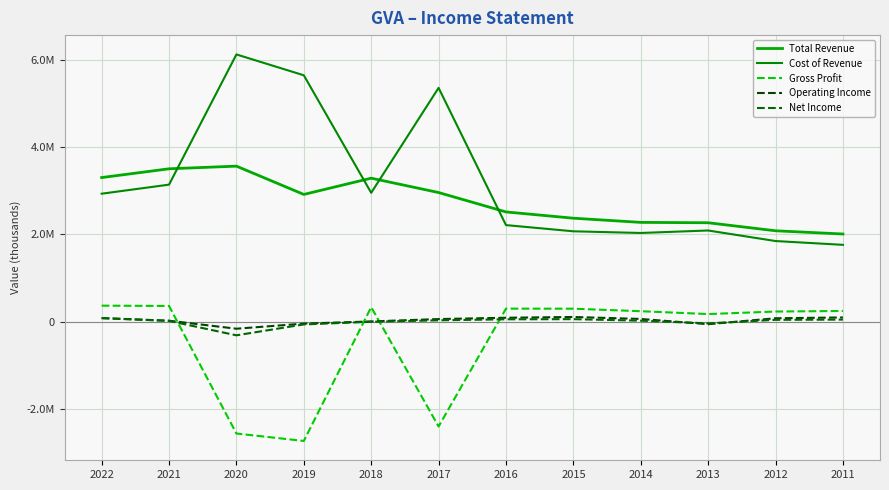

Is this an area chart (filled region under the line)?

No